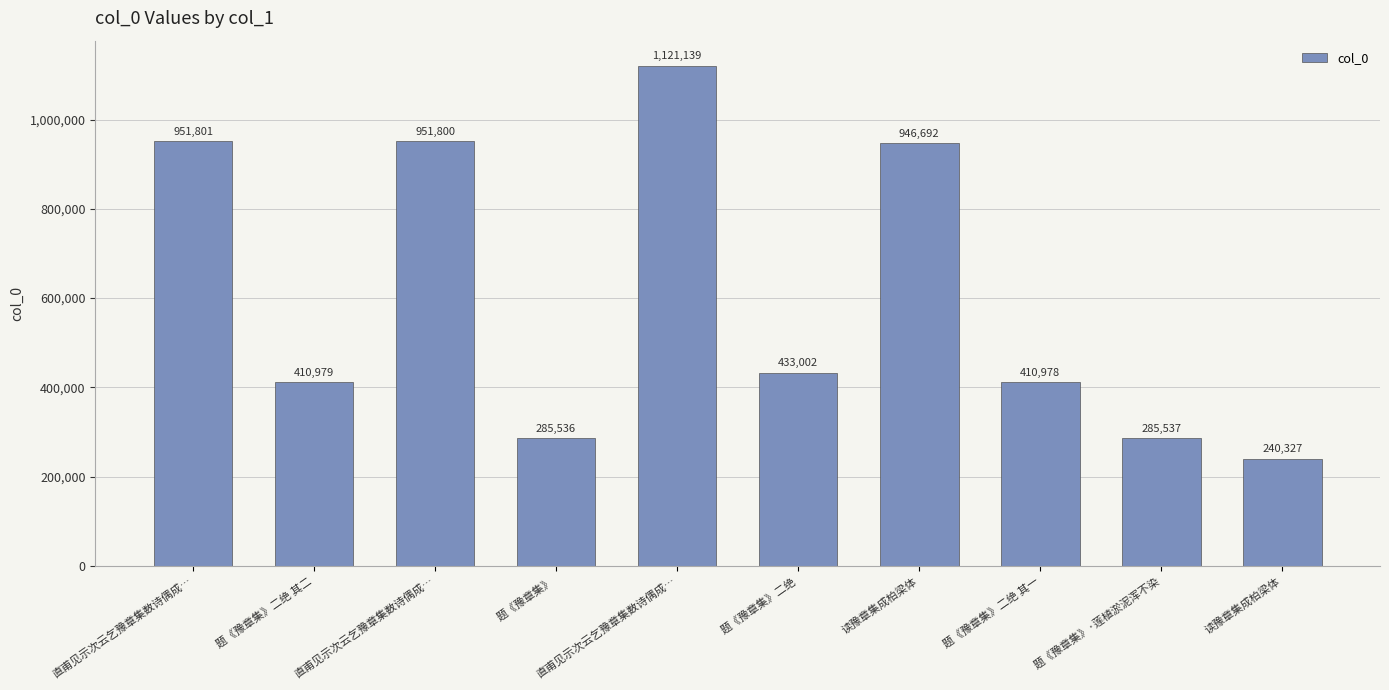

At which label does the data first exceed 433002?

直甫见示次云乞豫章集数诗偶成…